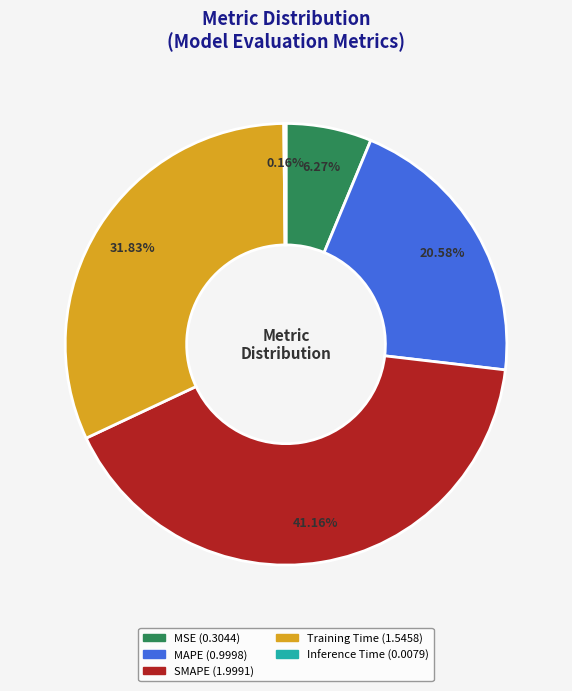

What is the largest slice in the pie chart?

SMAPE